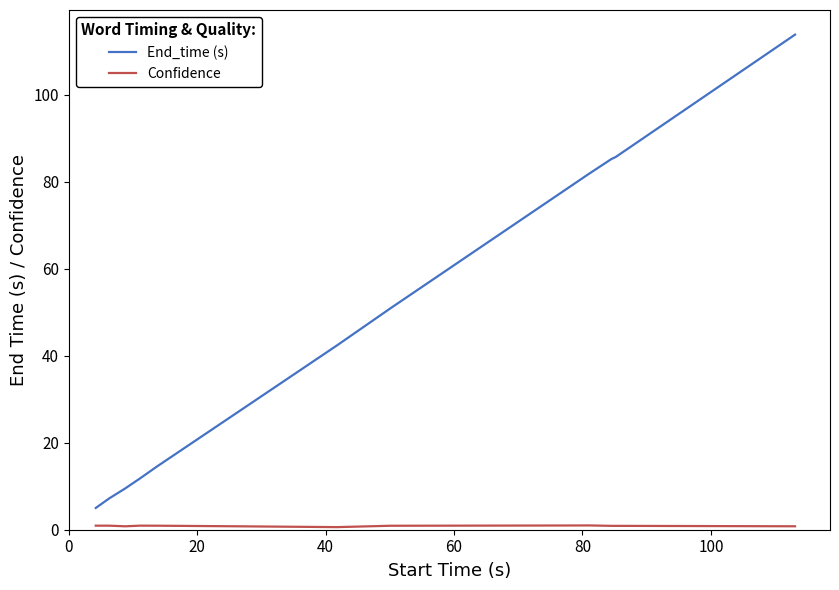

Which series has the largest total across all categories?

End_time (s)